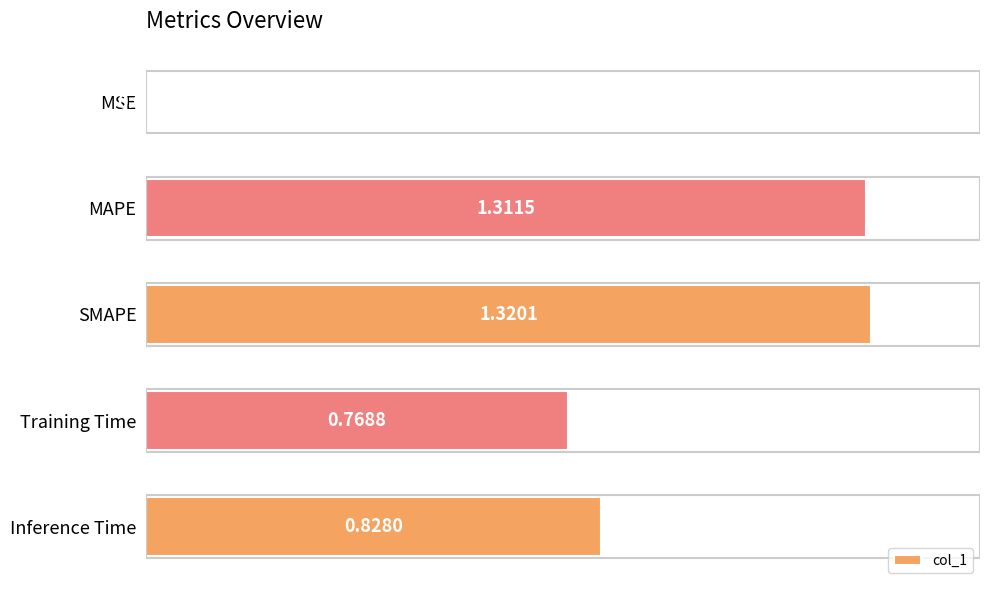

Which label corresponds to the largest value in the chart?

SMAPE